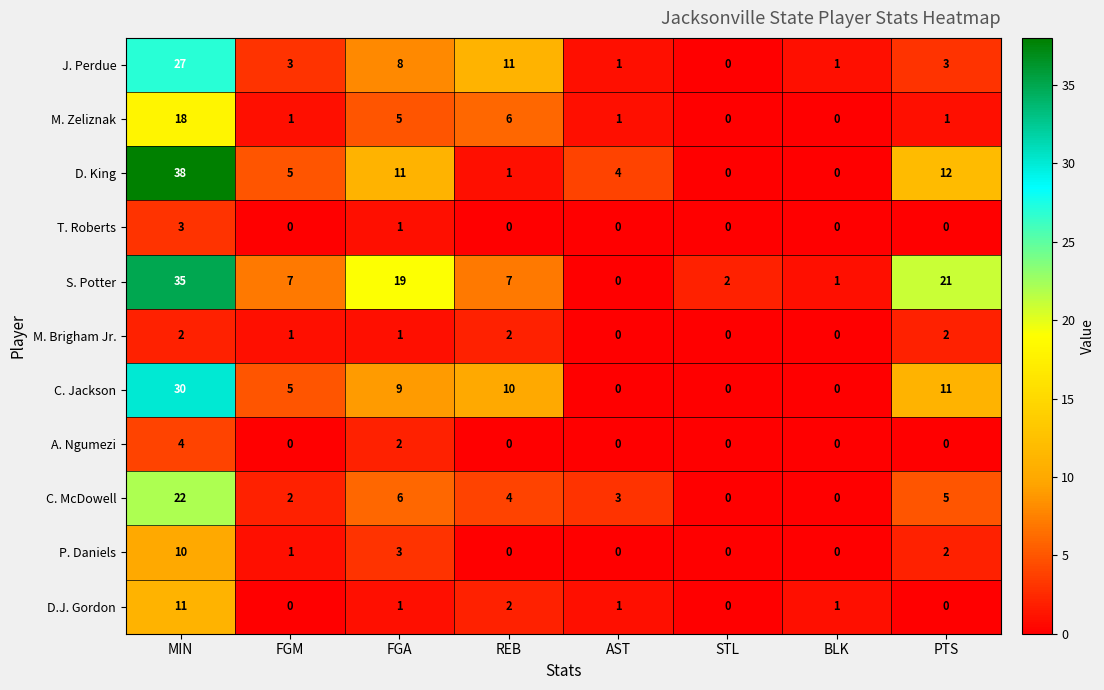

How many data points does each series have?

8